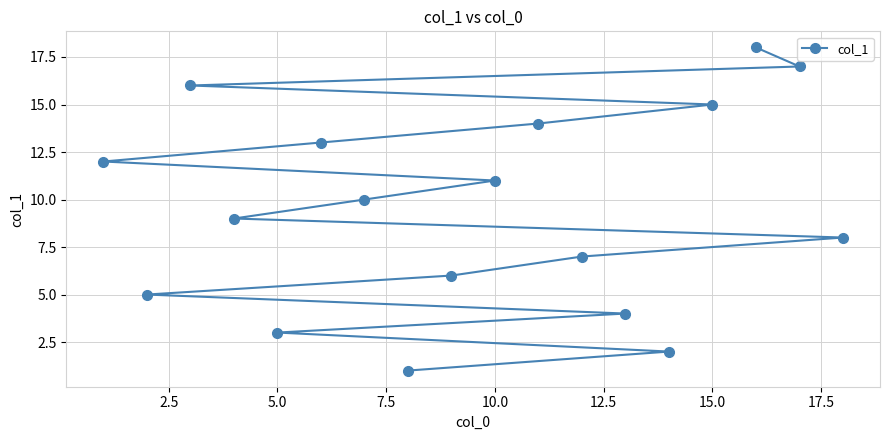

How many lines are shown in the chart?

1